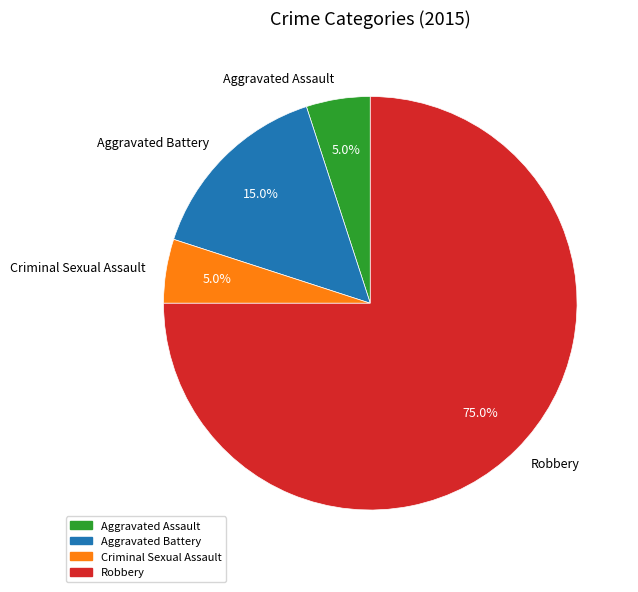

How many segments does this pie chart have?

4